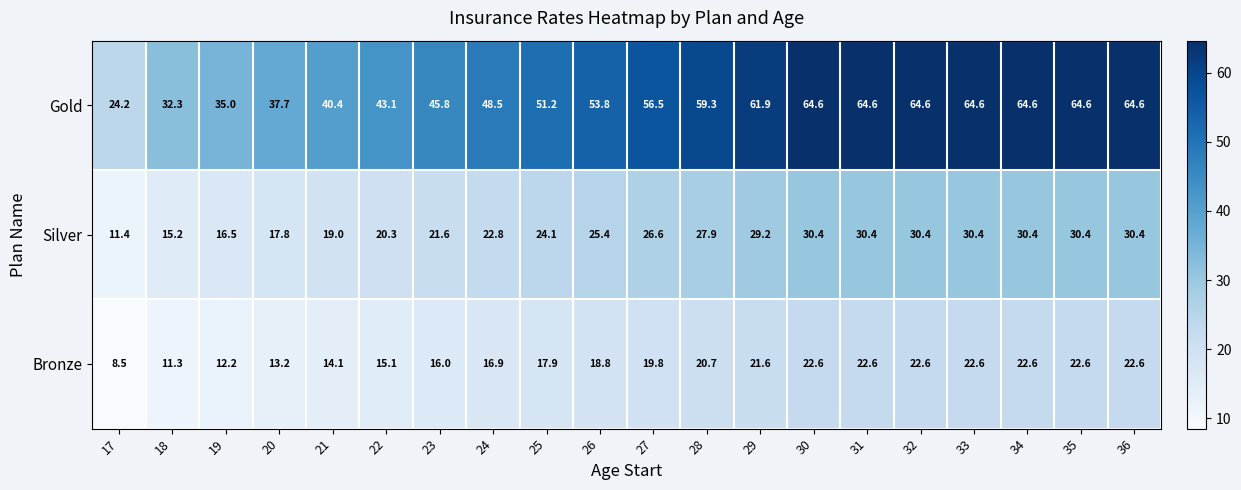

The Gold series shows 45.8 at 23. True or false?

True